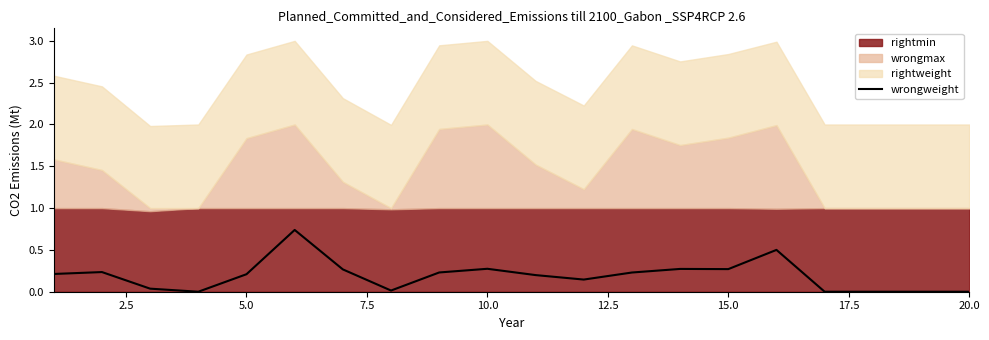

True or false: wrongweight has a value of 0.5 at 15.0.

False